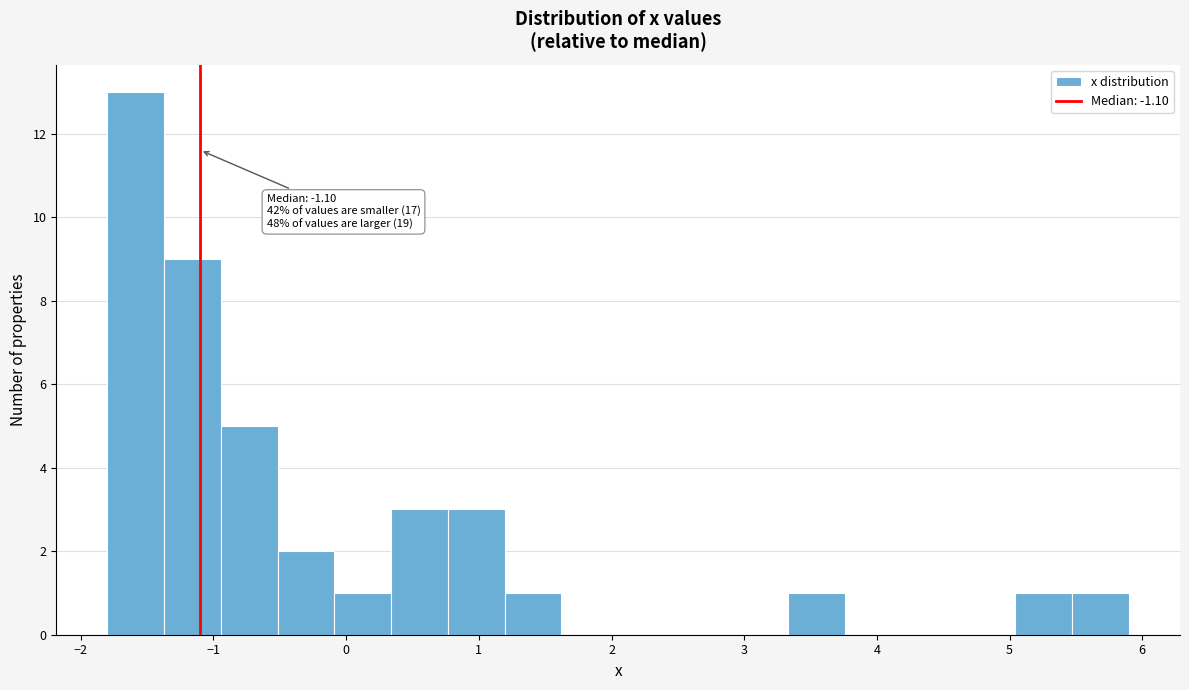

Which range on the x-axis has the tallest bar?

-1.8 to -1.4